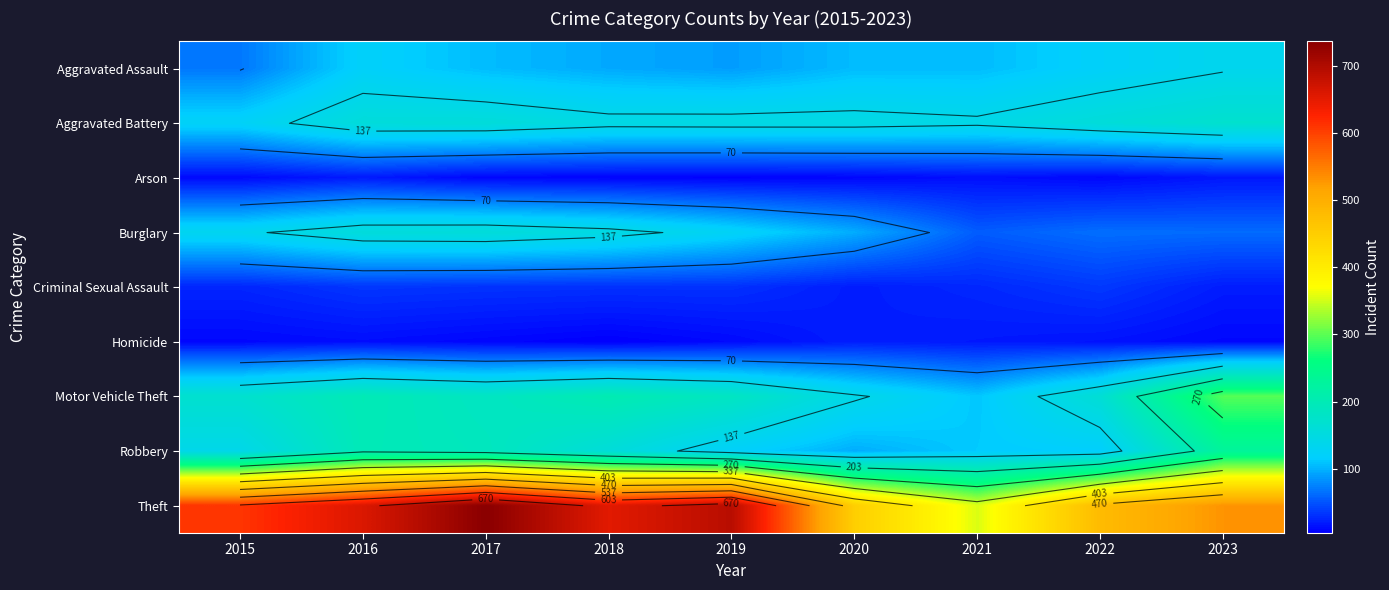

The value of Arson at 2021 is 5. True or false?

False